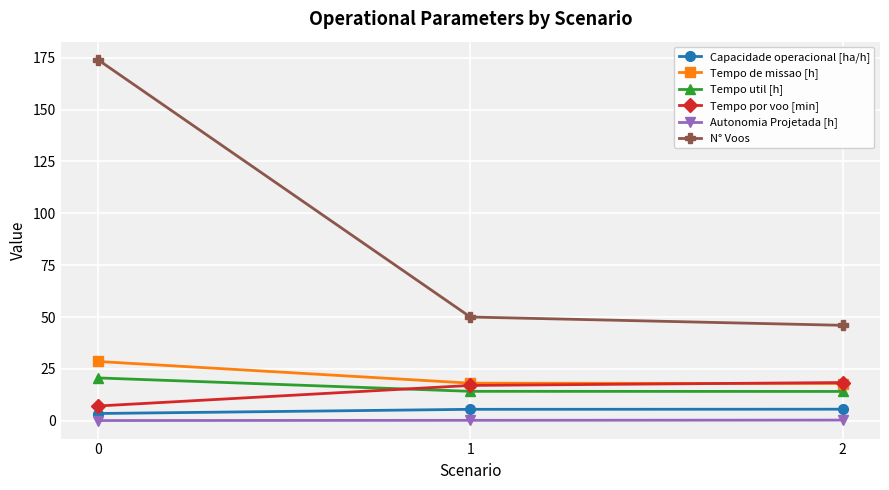

Which series has the widest spread of values?

N° Voos